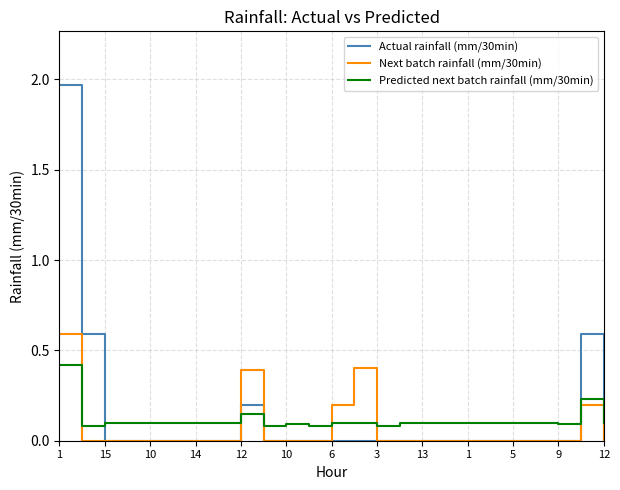

True or false: Next batch rainfall (mm/30min) has more than 1 points higher than both neighbors.

True